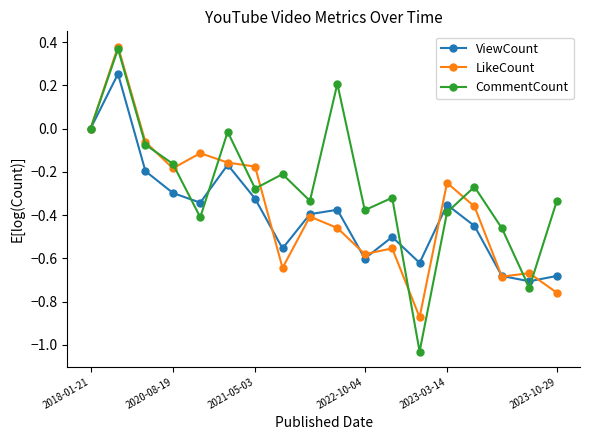

Which series has the largest range (max minus min)?

CommentCount